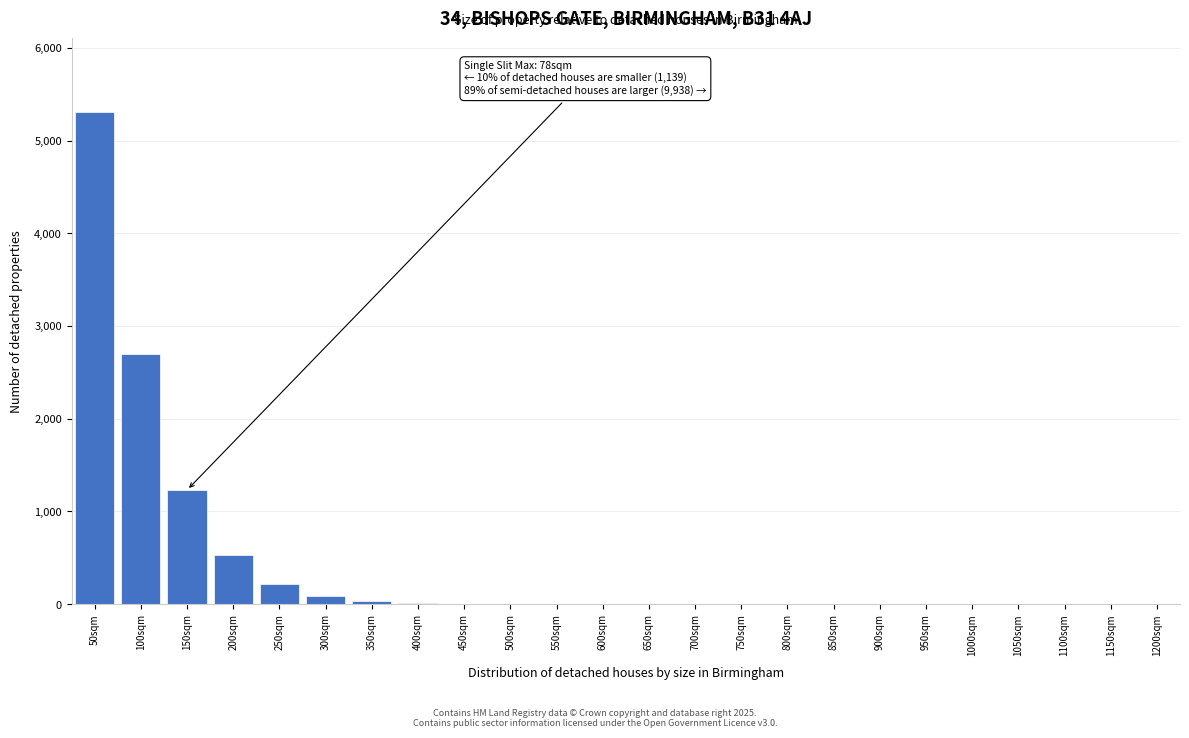

What is the sum of all values?

10099